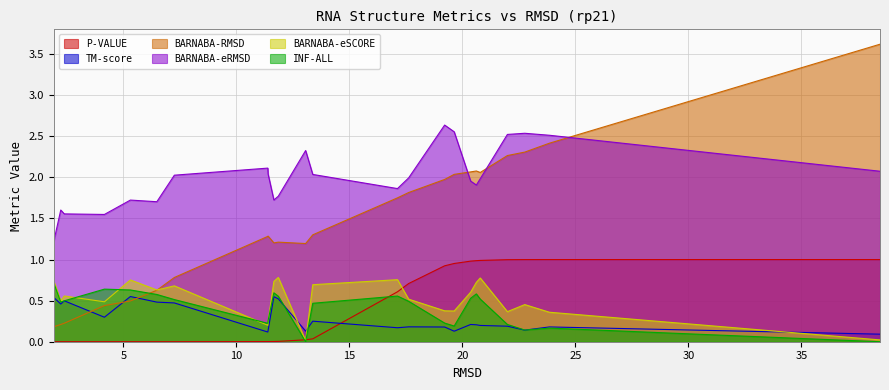

Which category has the highest value across all series?

38.483